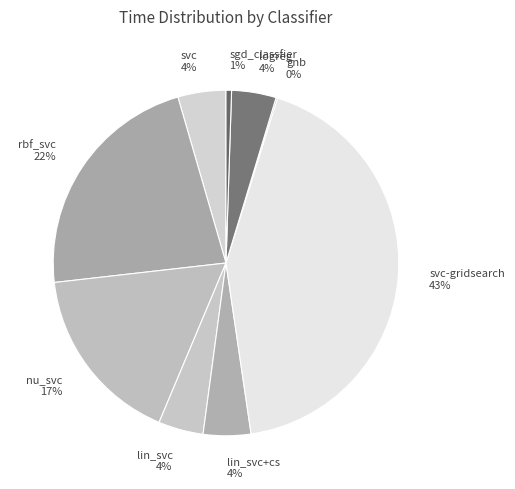

Do lin_svc and svc-gridsearch together represent more than half of the pie?

No